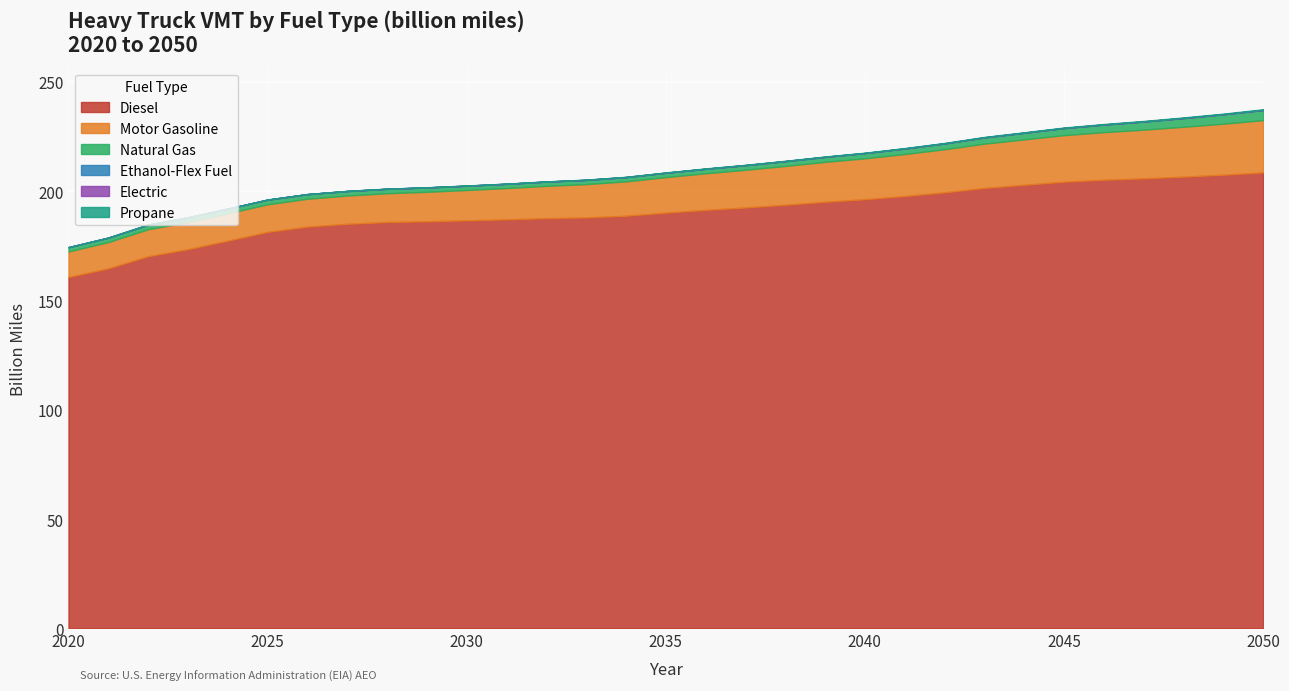

At which category is the sum across all series the highest?

2050